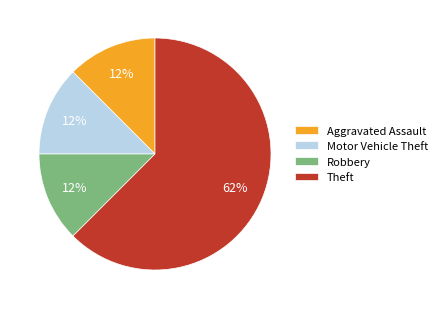

Approximately how many times larger is the value at Motor Vehicle Theft compared to Aggravated Assault?

1.0